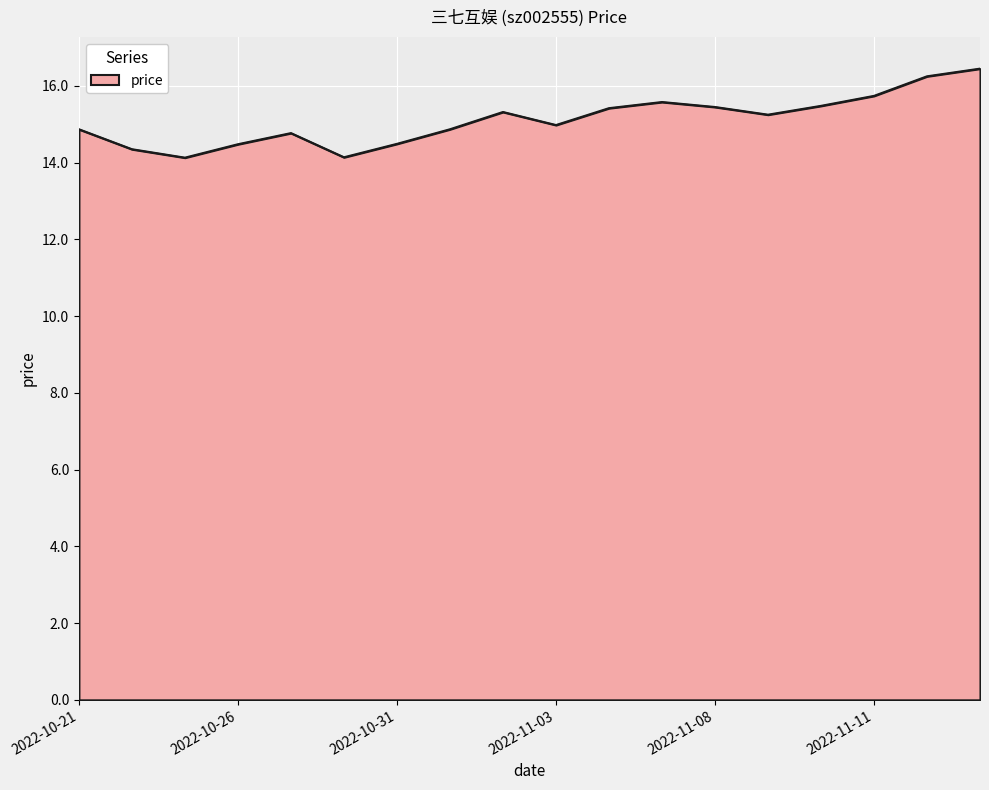

What is the smallest value displayed?

14.1